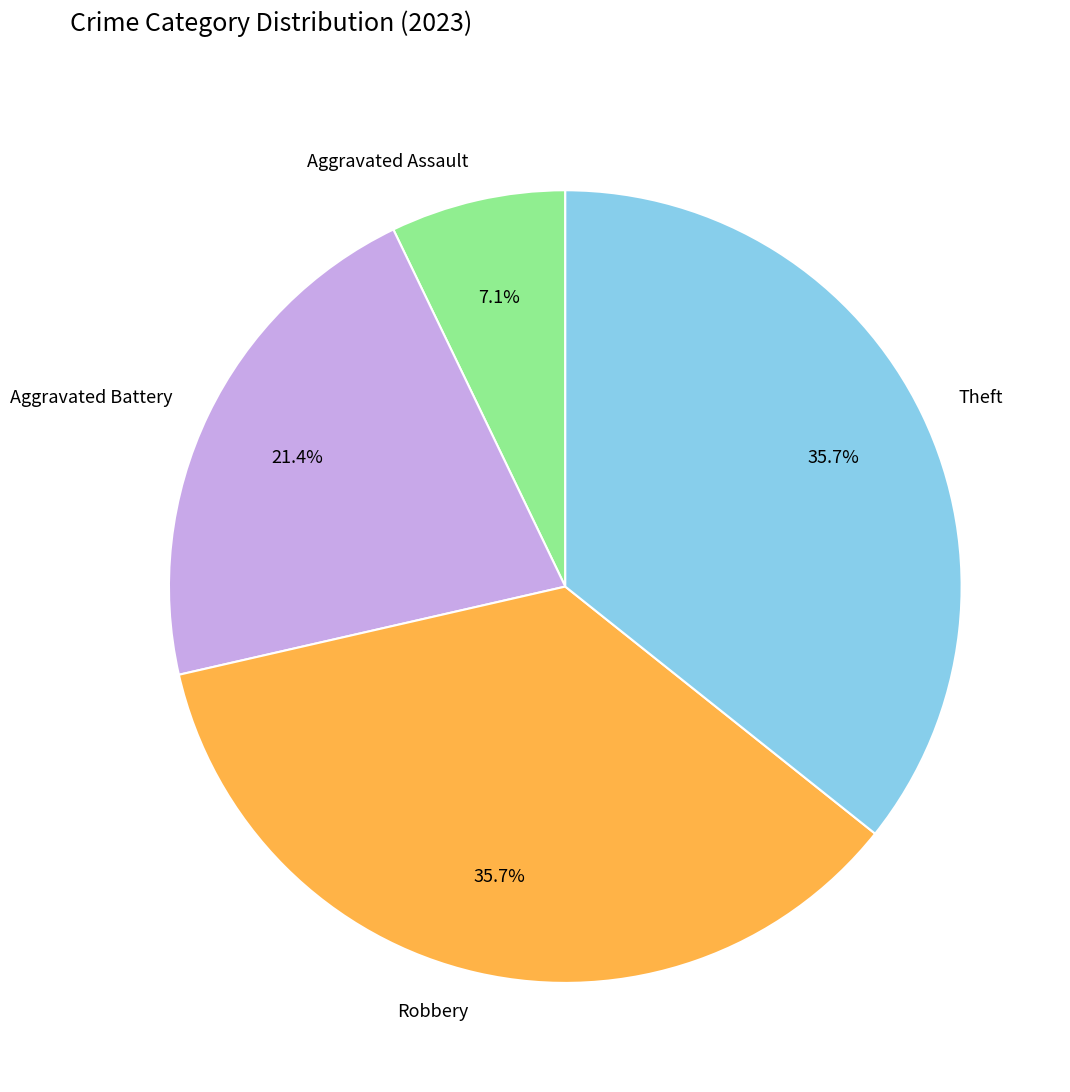

What is the smallest slice in the pie chart?

Aggravated Assault